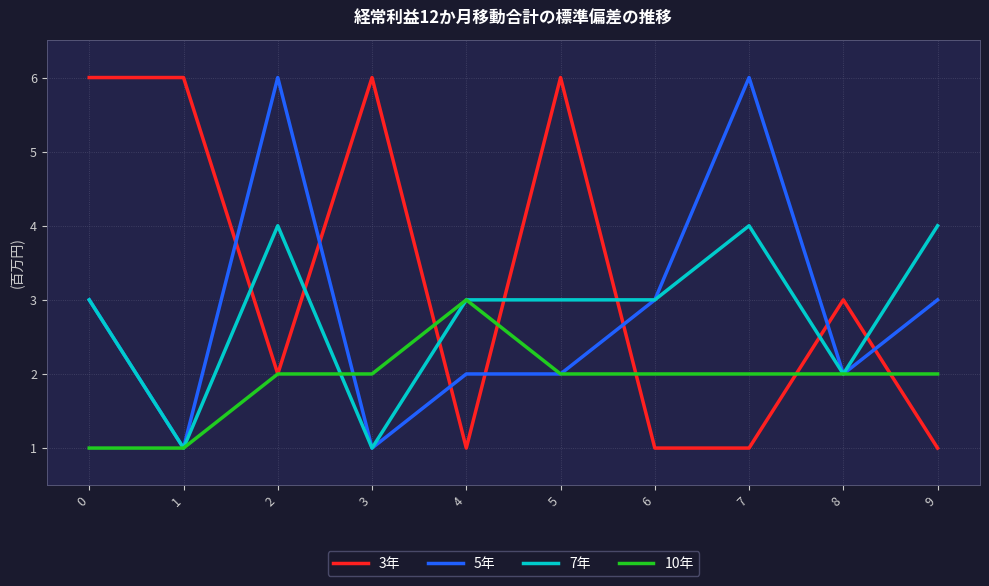

What is the highest value of the 10年 series?

3